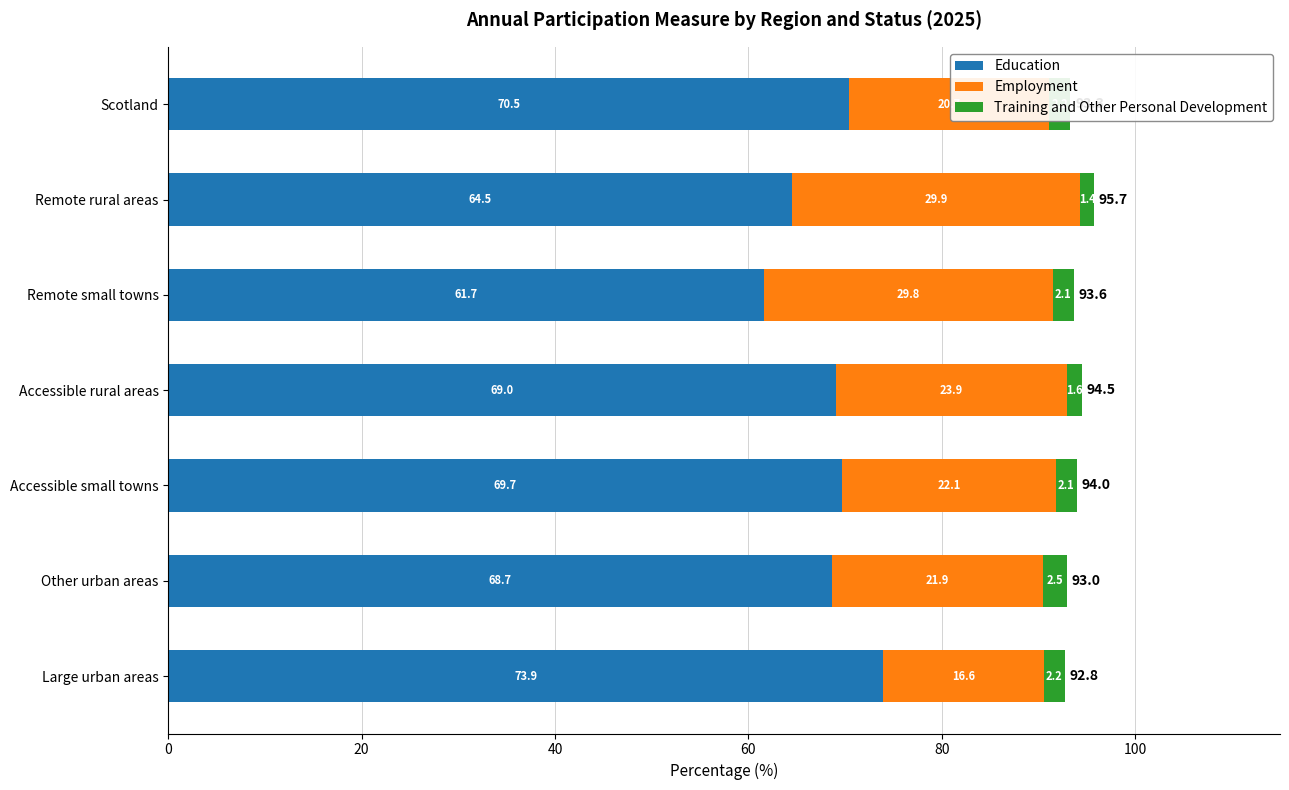

How many data points in Education are above 69?

4